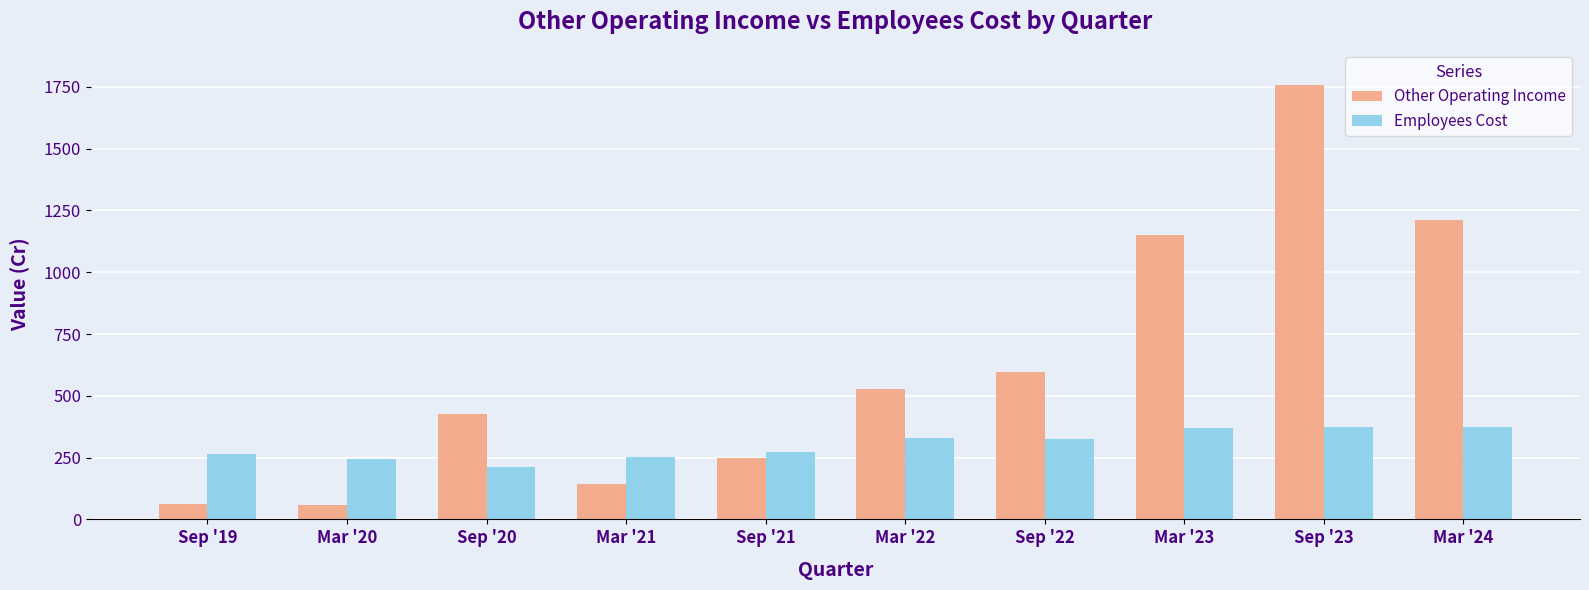

At which label does Other Operating Income reach its peak?

Sep '23